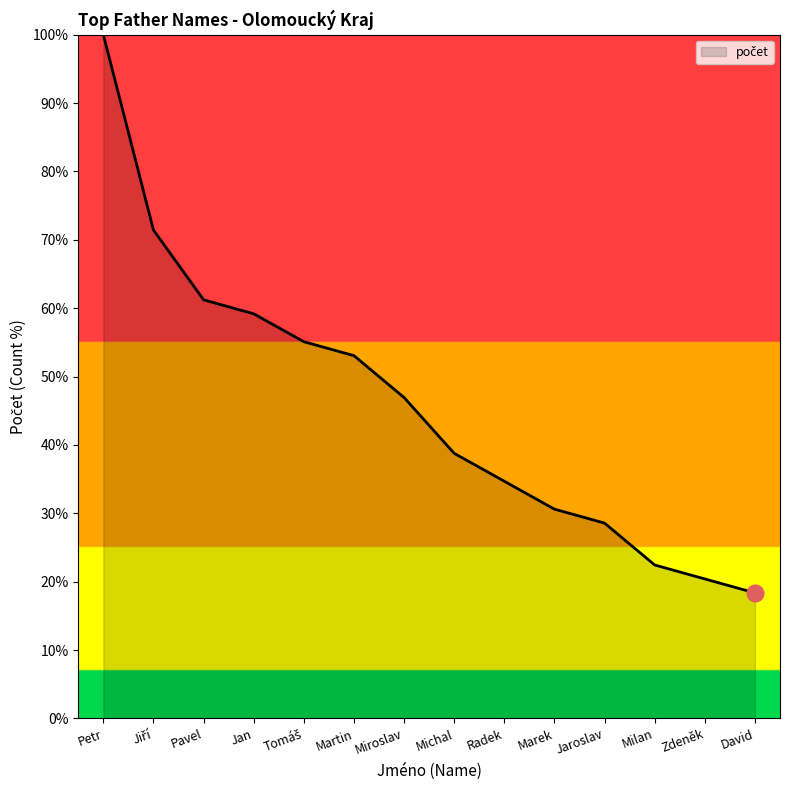

Approximately how many times larger is the value at Miroslav compared to Milan?

2.1